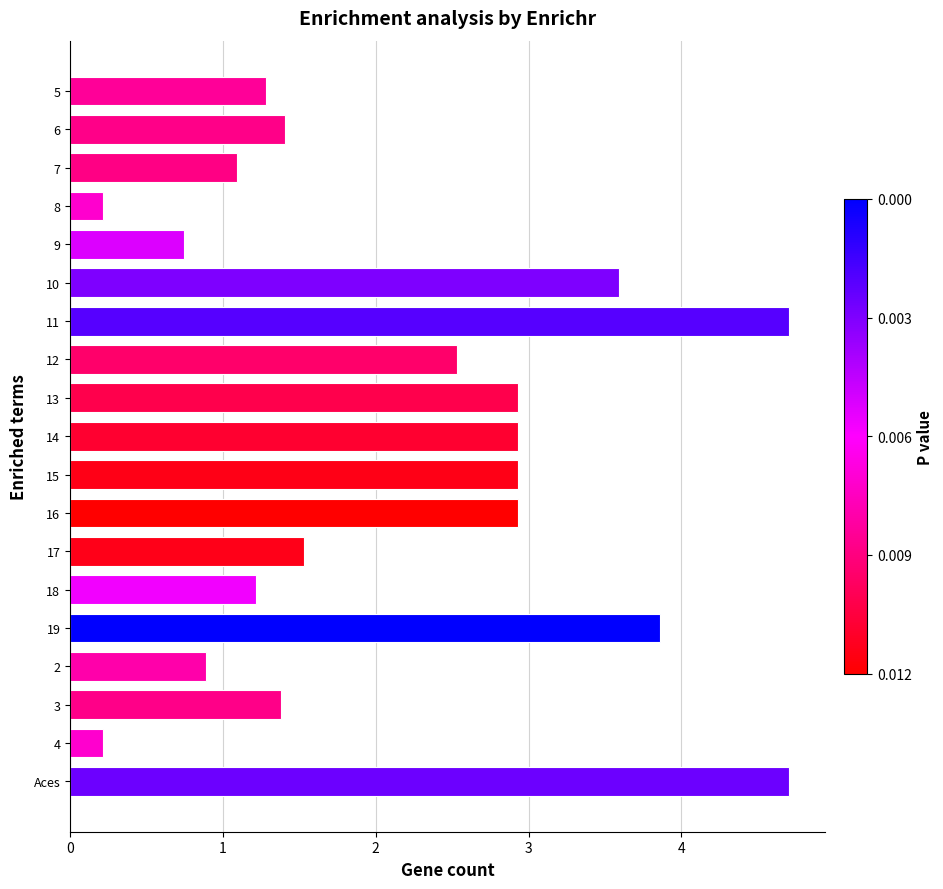

Reading top to bottom, what are all the values shown in this chart?

5=1.3	6=1.4	7=1.1	8=0.2	9=0.7	10=3.6	11=4.7	12=2.5	13=2.9	14=2.9	15=2.9	16=2.9	17=1.5	18=1.2	19=3.9	2=0.9	3=1.4	4=0.2	Aces=4.7